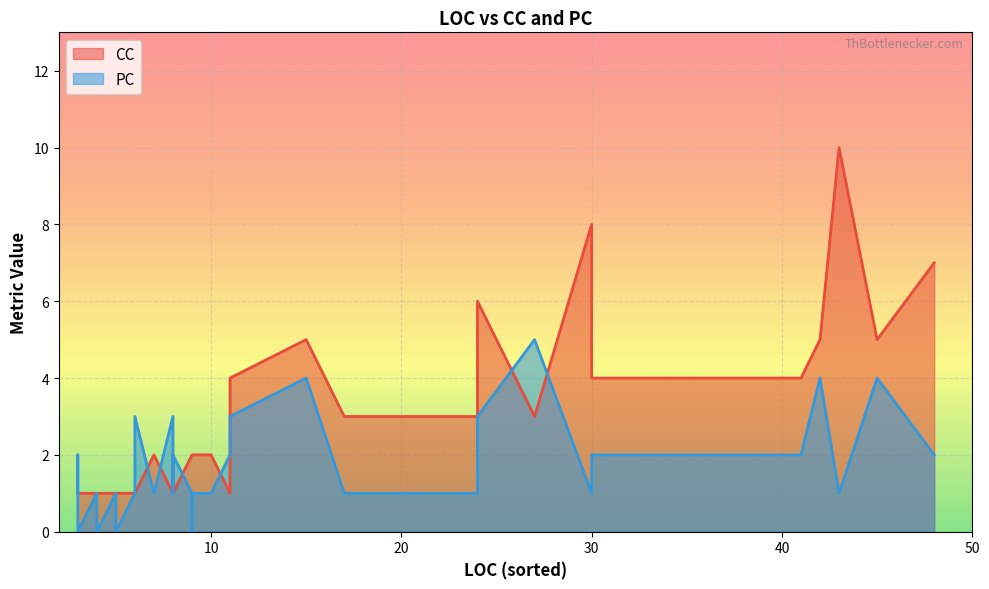

How many values in the PC series are below 1?

5